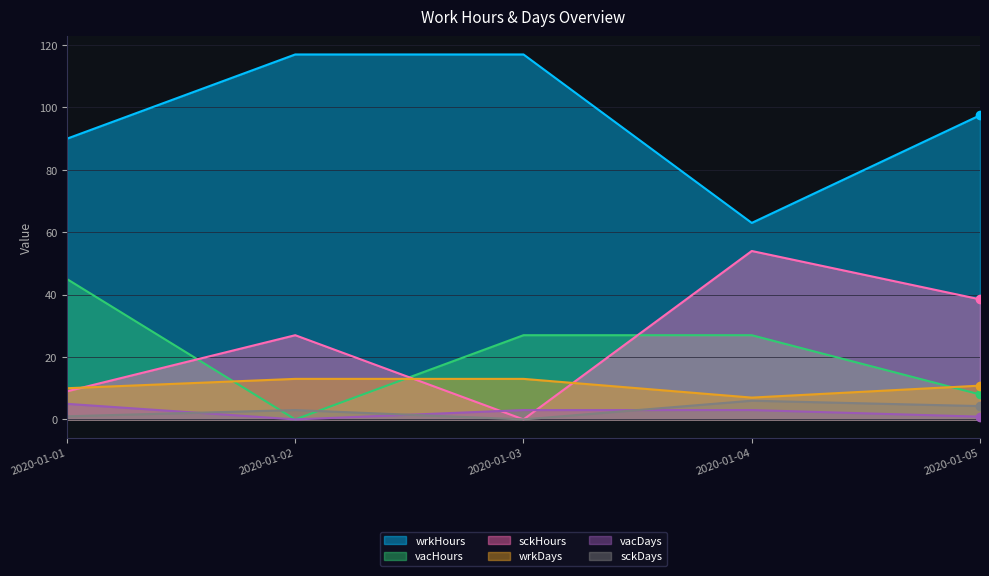

The value of sckDays at 2020-01-02 is 4.2. True or false?

False